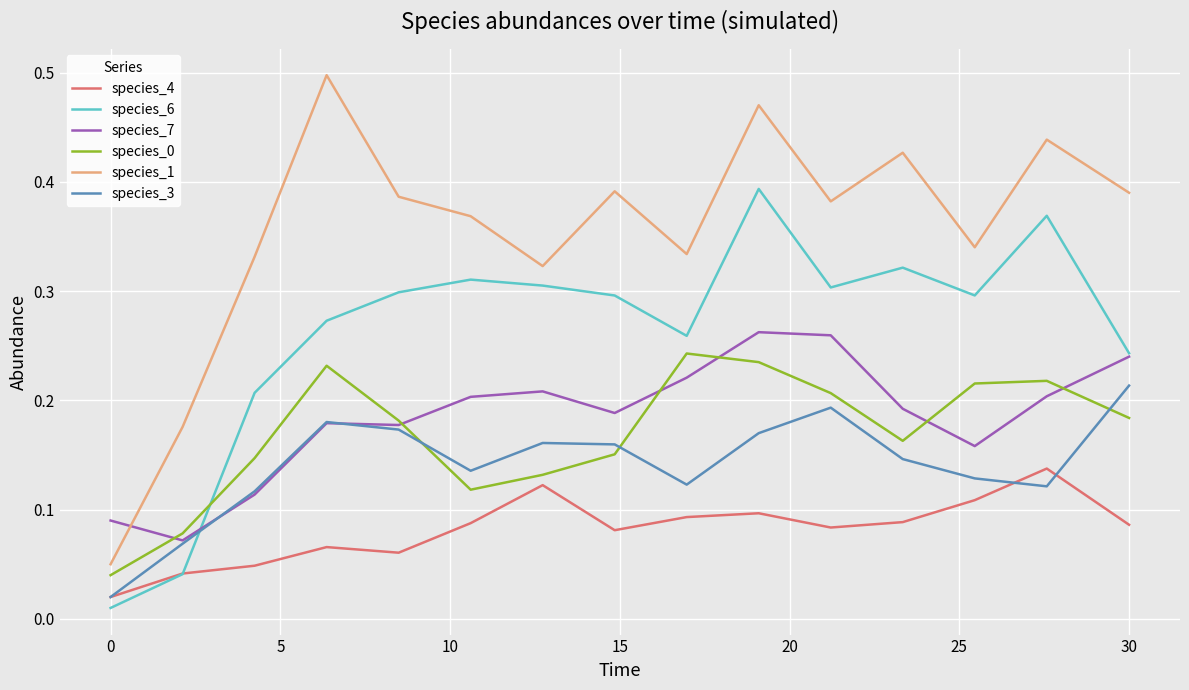

Which series has the widest spread of values?

species_1